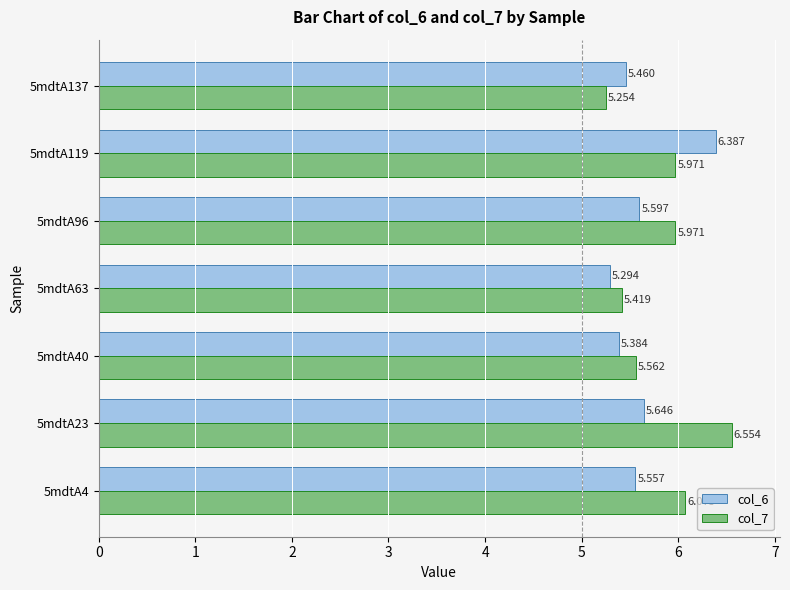

Is the value of col_7 at 5mdtA4 greater than the value of col_6 at 5mdtA40?

Yes